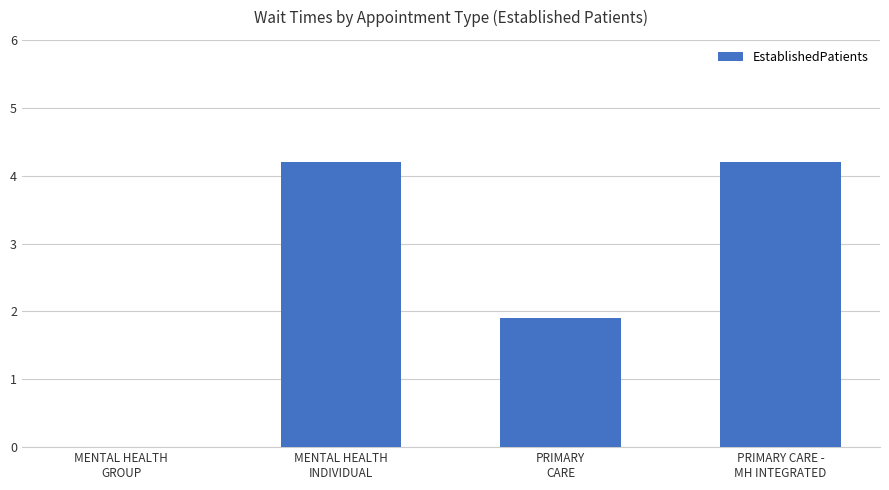

Reading right to left, extract all data points from this chart.

4.2	1.9	4.2	0.0